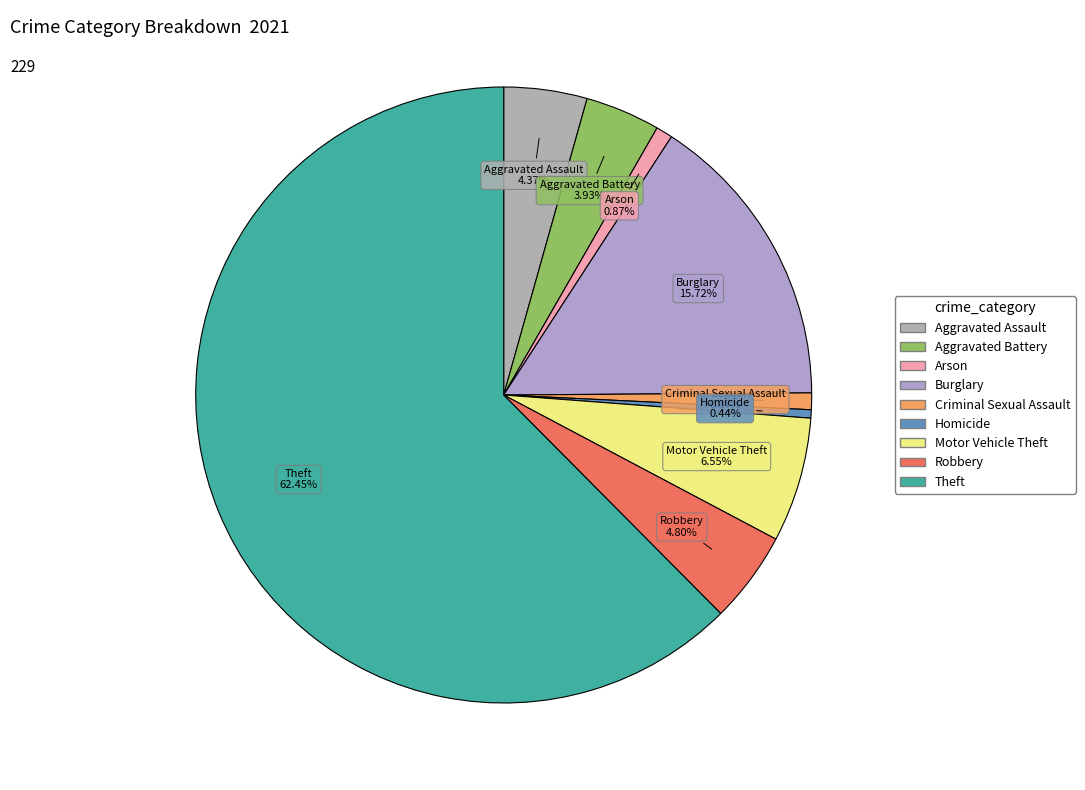

Count the number of slices in the pie.

9